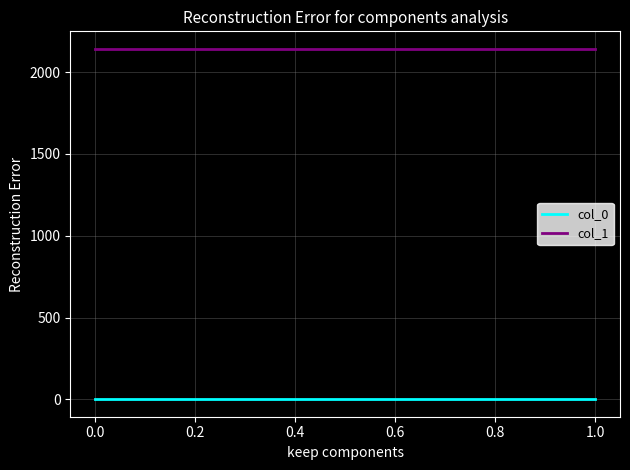

How many lines are shown in the chart?

2